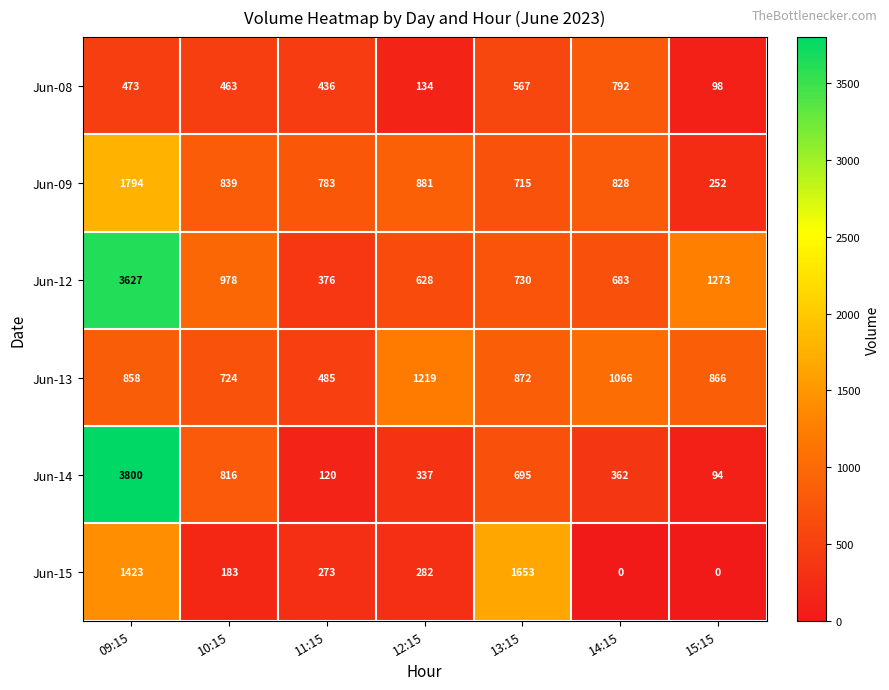

Count the number of data series in this chart.

6